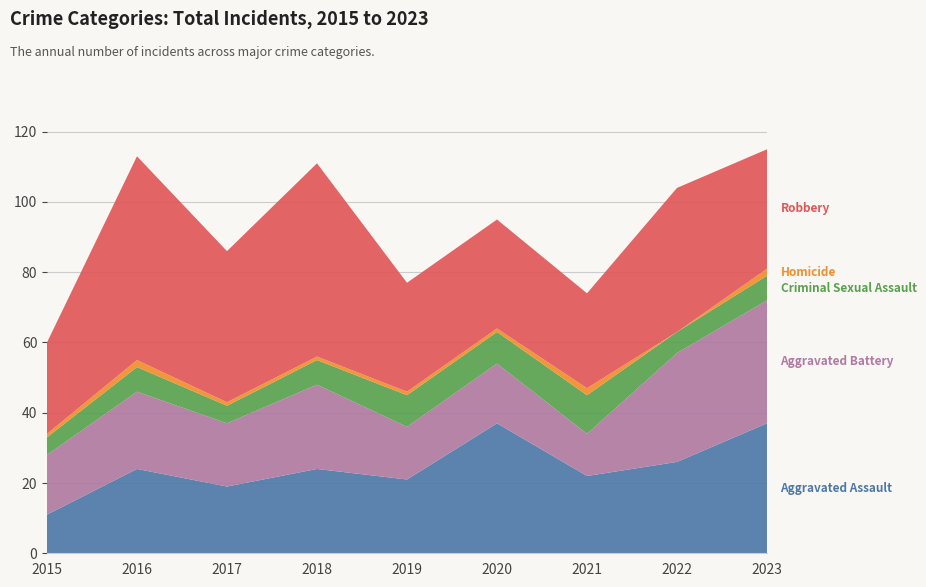

Reading left to right, list all the values displayed in this chart.

Aggravated Assault: 2015=11	2016=24	2017=19	2018=24	2019=21	2020=37	2021=22	2022=26	2023=37
Aggravated Battery: 2015=17	2016=22	2017=18	2018=24	2019=15	2020=17	2021=12	2022=31	2023=35
Criminal Sexual Assault: 2015=5	2016=7	2017=5	2018=7	2019=9	2020=9	2021=11	2022=6	2023=7
Homicide: 2015=1	2016=2	2017=1	2018=1	2019=1	2020=1	2021=2	2022=0	2023=2
Robbery: 2015=26	2016=58	2017=43	2018=55	2019=31	2020=31	2021=27	2022=41	2023=34